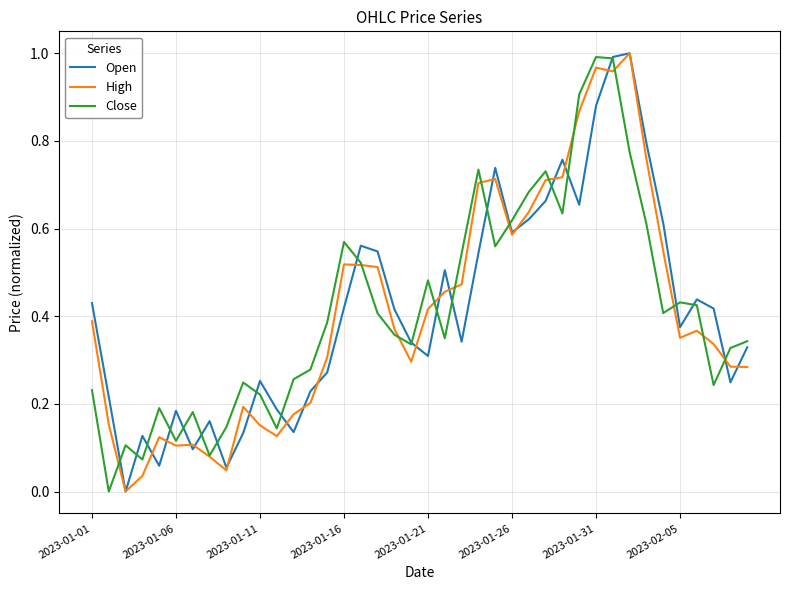

How many lines are shown in the chart?

3